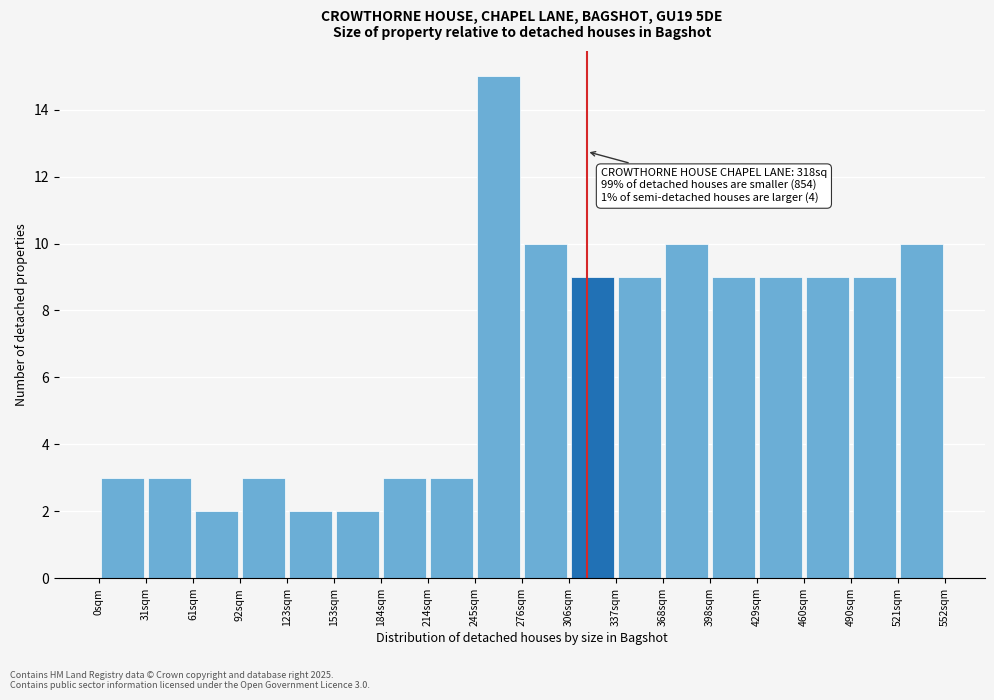

Over which range of the x-axis is the bar tallest?

245 to 275